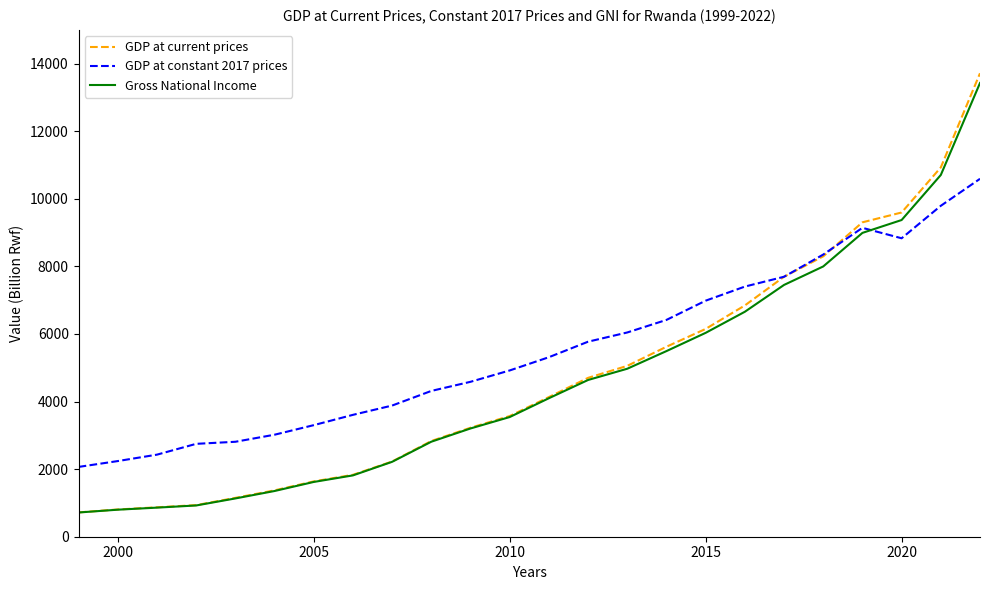

Which series has the largest range (max minus min)?

GDP at current prices